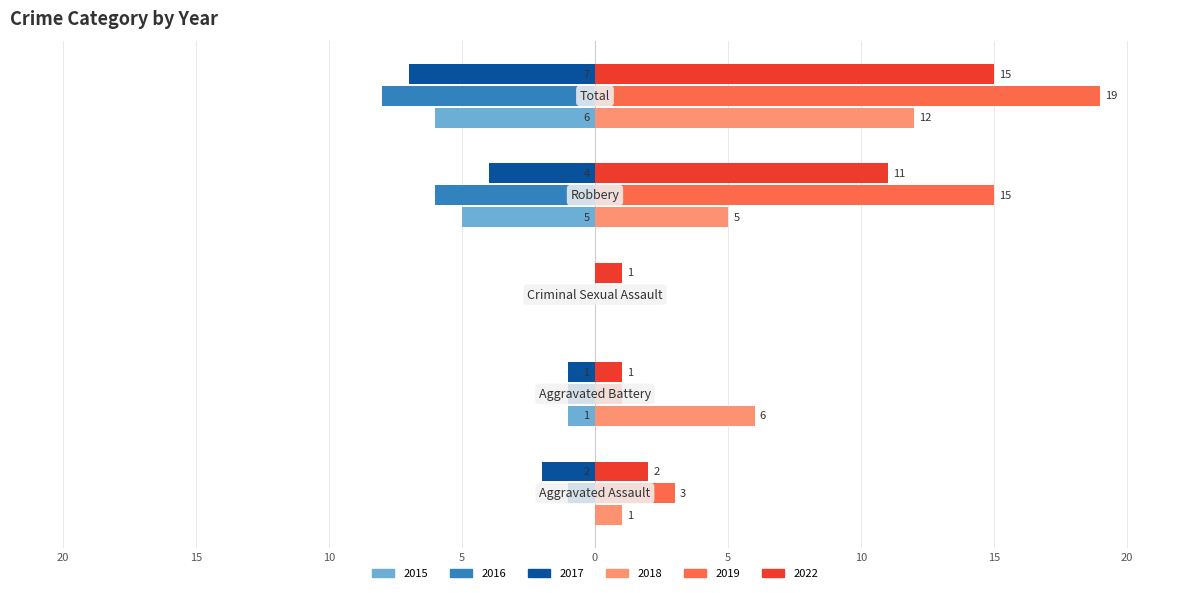

What are all the series names shown in the legend?

2015, 2016, 2017, 2018, 2019, 2022